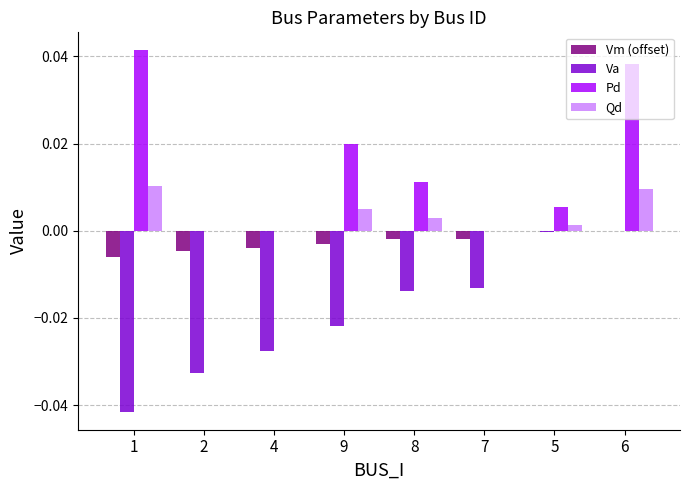

Which series changed the most between 2 and 7?

Va